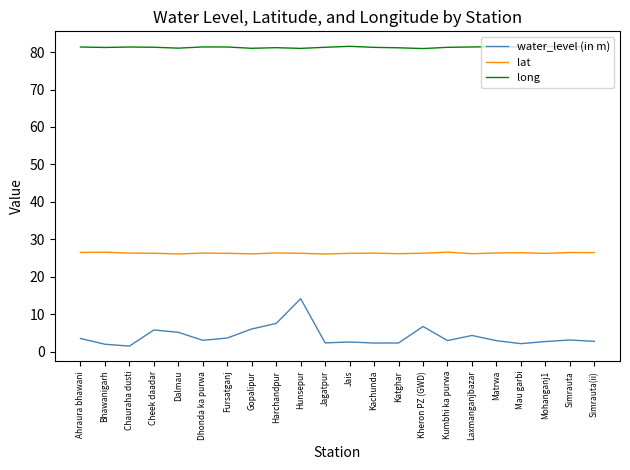

Rank the series at Laxmanganjbazar from highest to lowest value.

long, lat, water_level (in m)